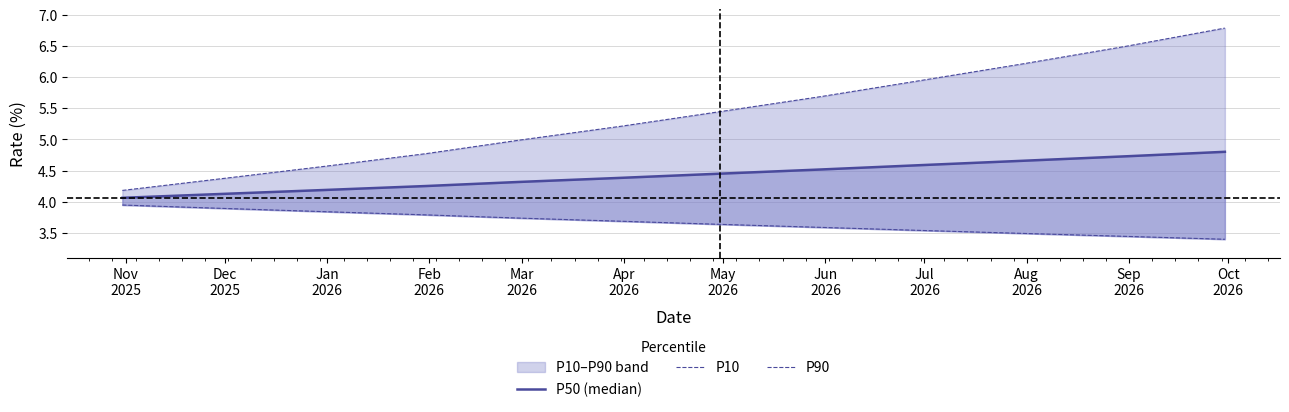

Read the P50 (median) value at Sep
2026.

4.7